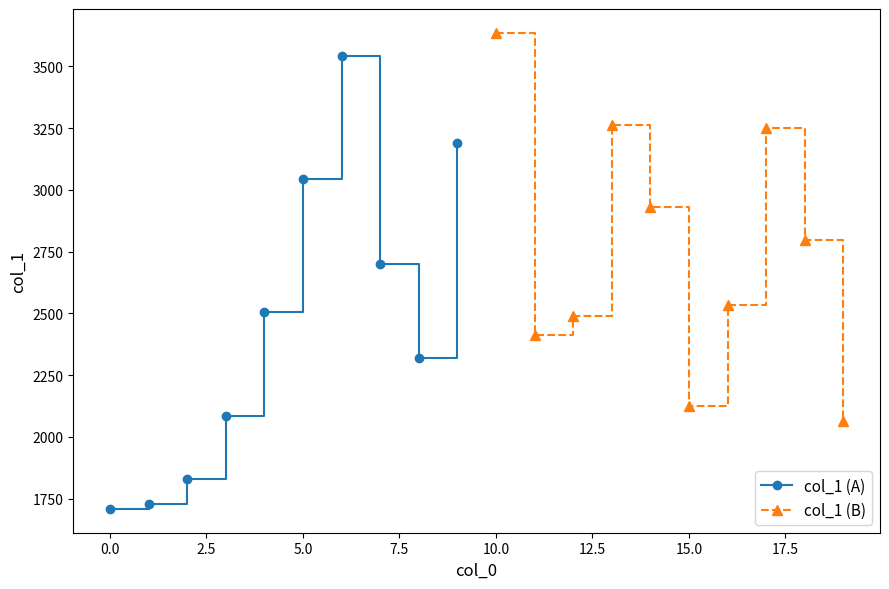

What is the value of the col_1 (B) point at the 4th from the left?

3263